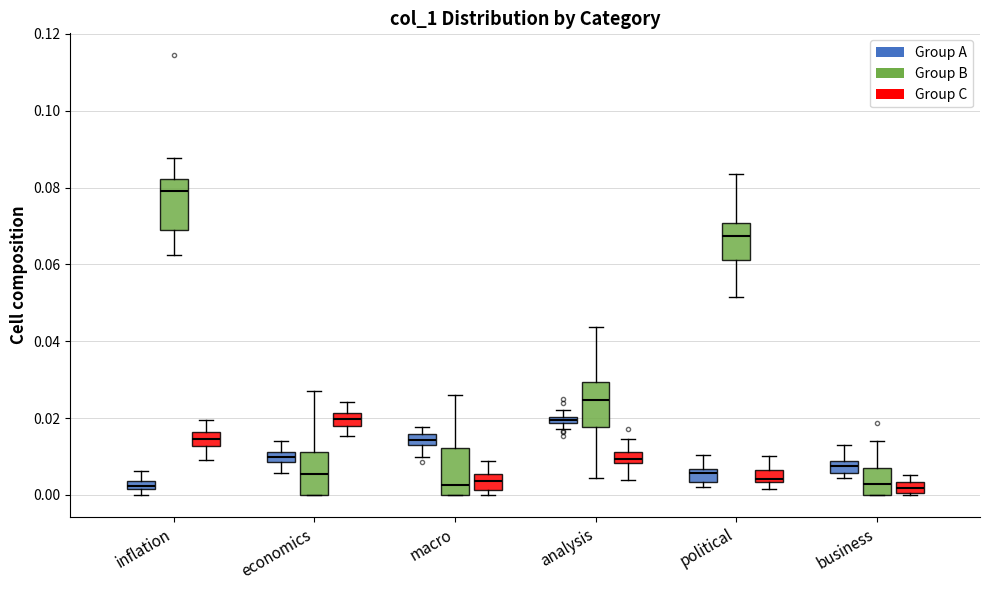

Where is the upper edge of the box for business (Group C) on the y-axis? The values are not printed on the chart, so give them approximately, as read against the axis.

0.004